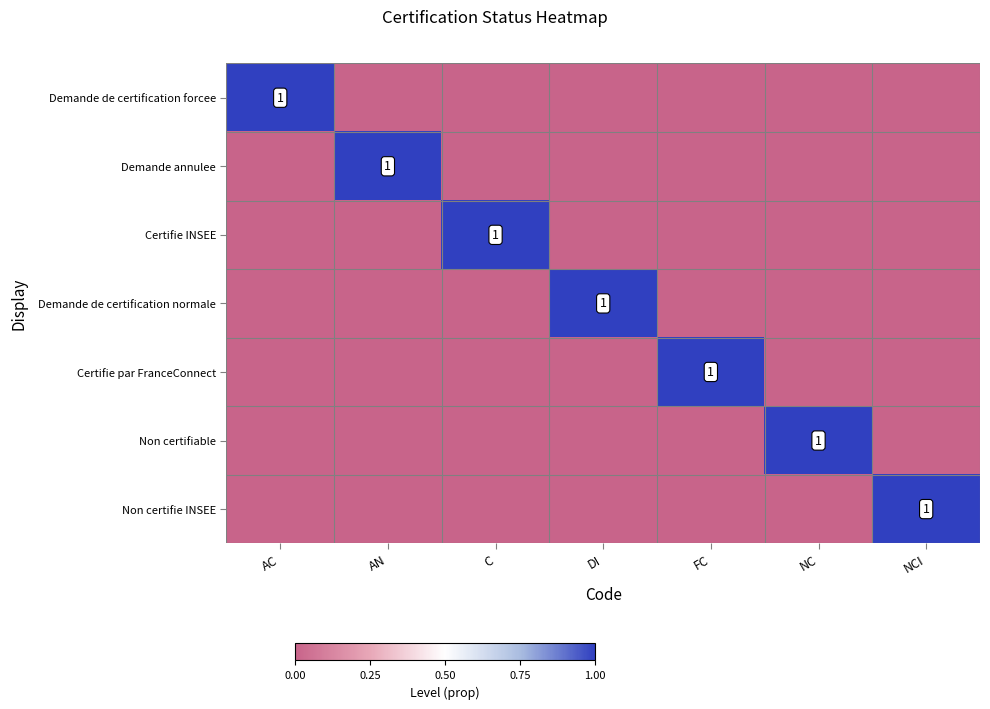

Which label corresponds to the largest value in the chart?

AC